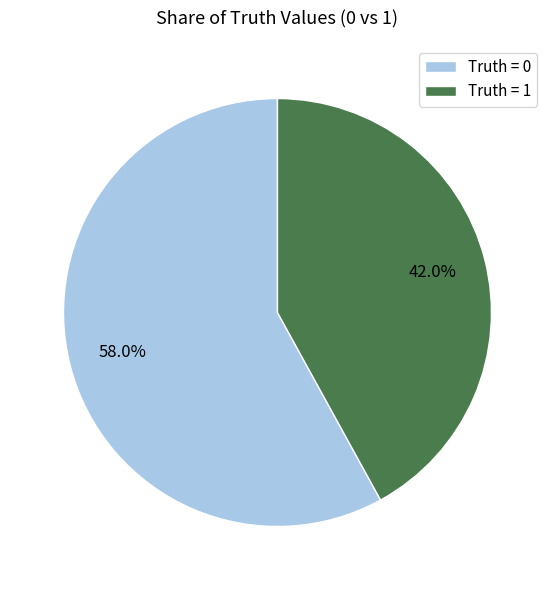

Rank the categories by value from lowest to highest.

Truth = 1, Truth = 0